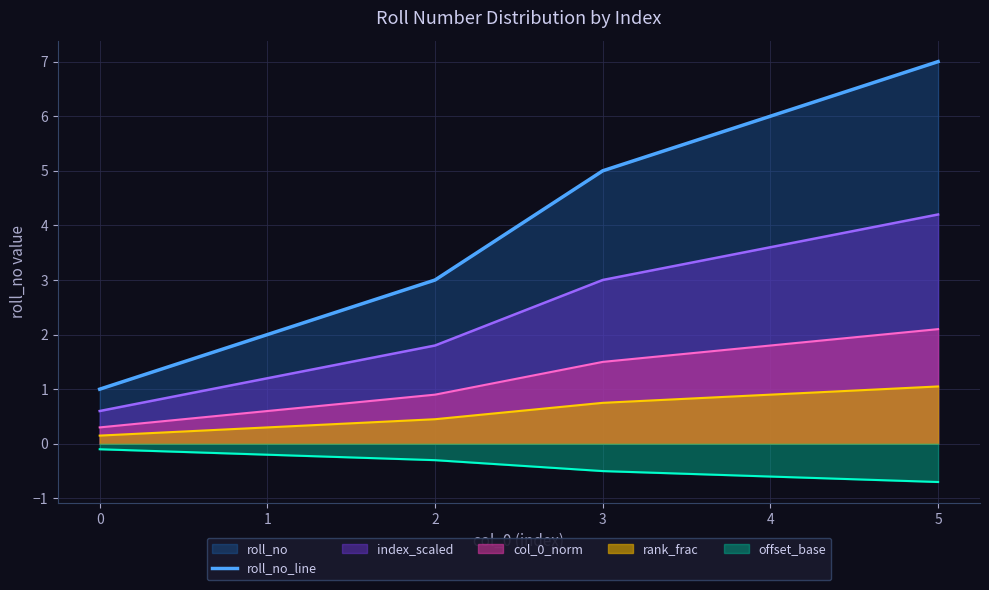

At which category is the sum across all series the highest?

5